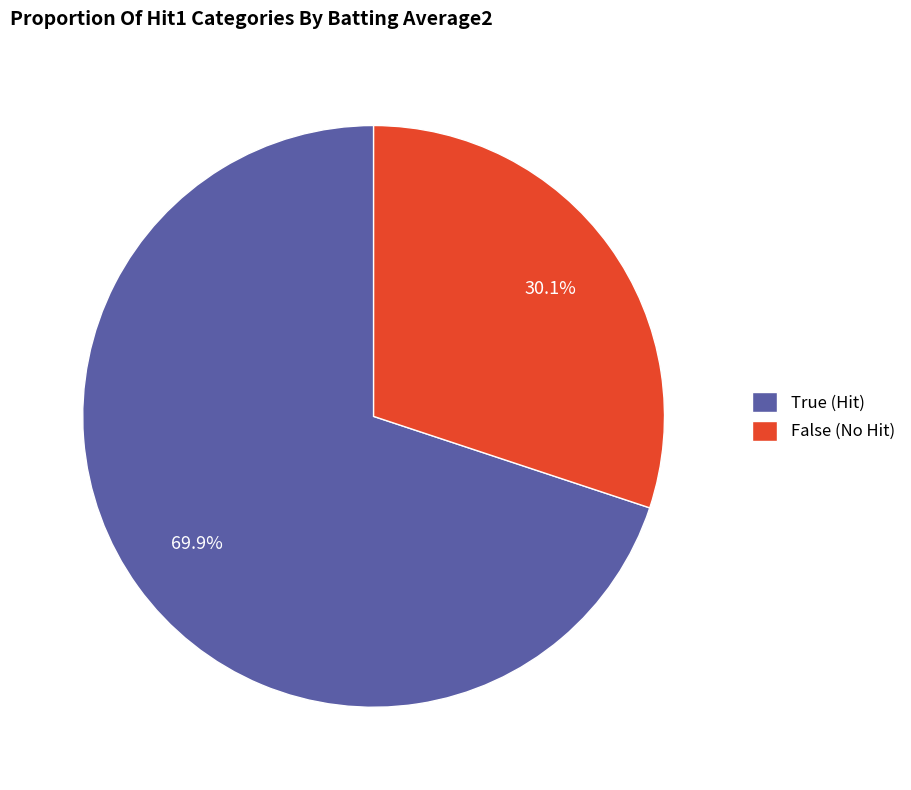

What is the ratio of the value at False (No Hit) to the value at True (Hit)?

0.4